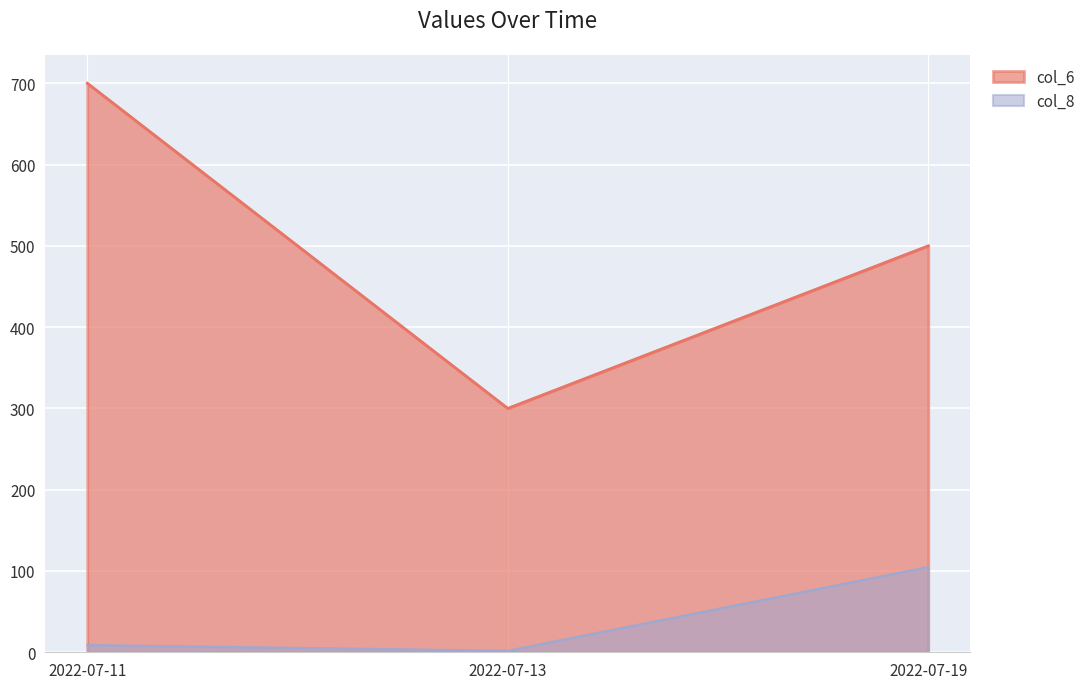

How many series are shown in this chart?

2